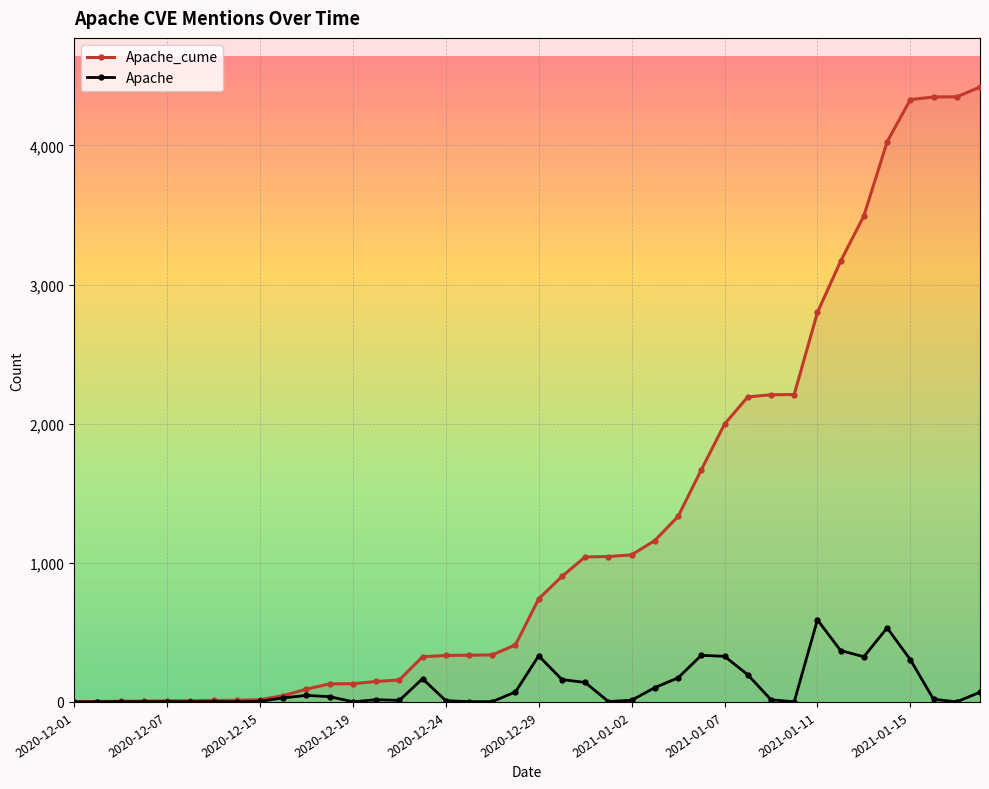

Which series has the widest spread of values?

Apache_cume